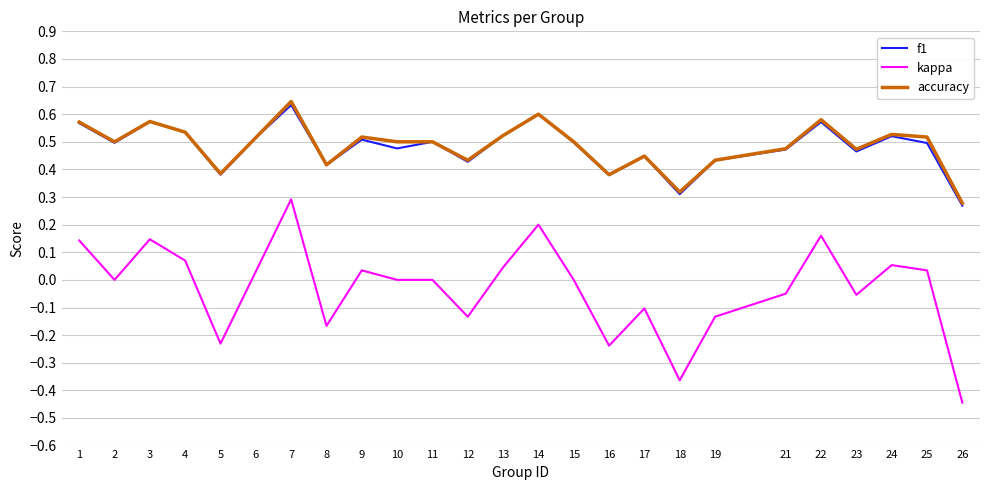

What is the total value across all series at 8?

0.7